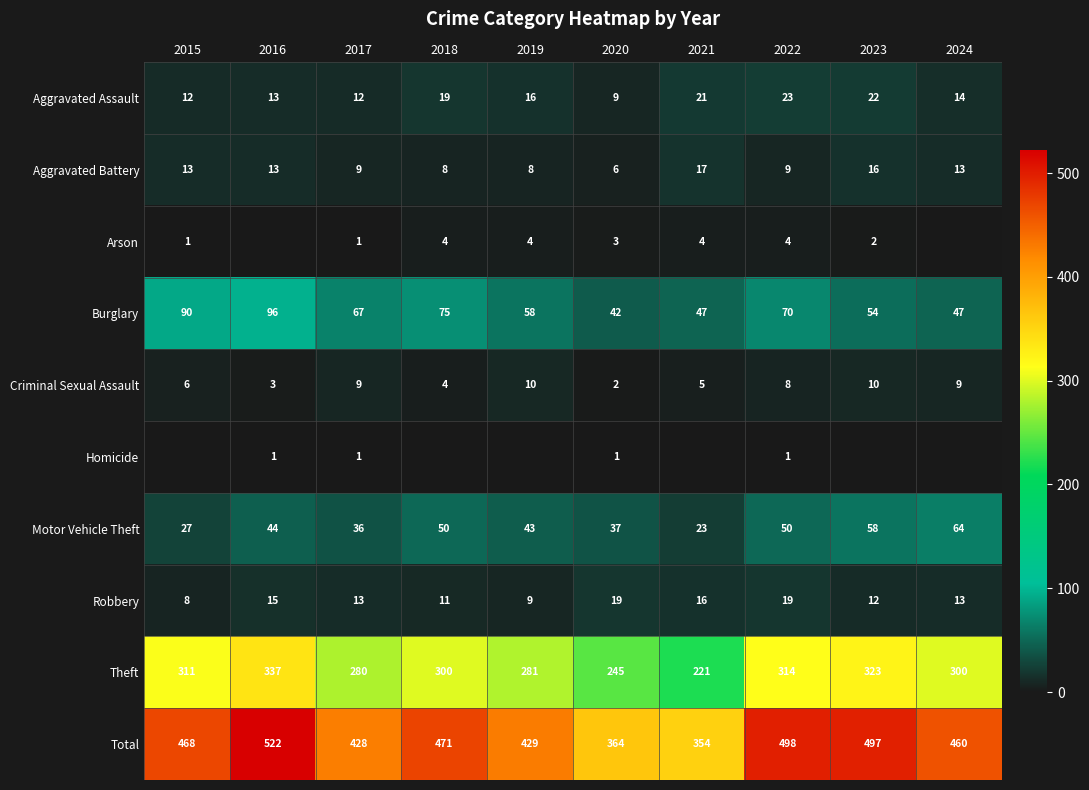

At which label is Criminal Sexual Assault closest to 6?

2015